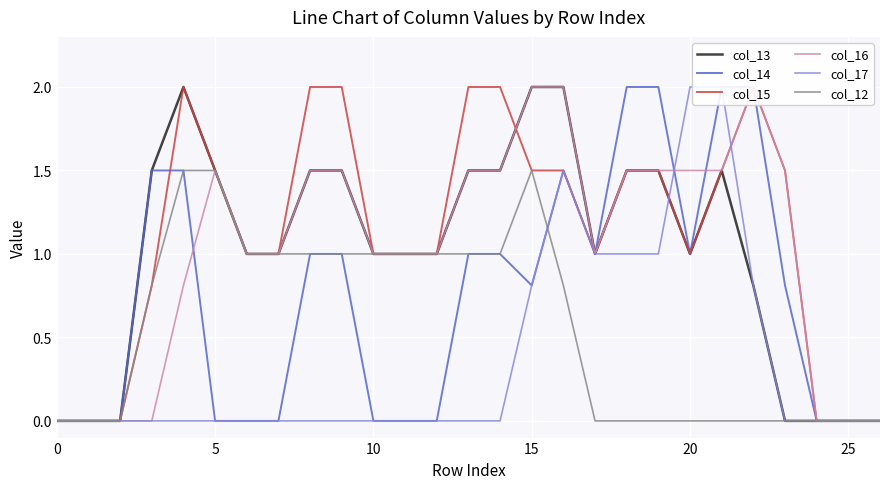

How many interior local peaks does the col_17 series have?

1